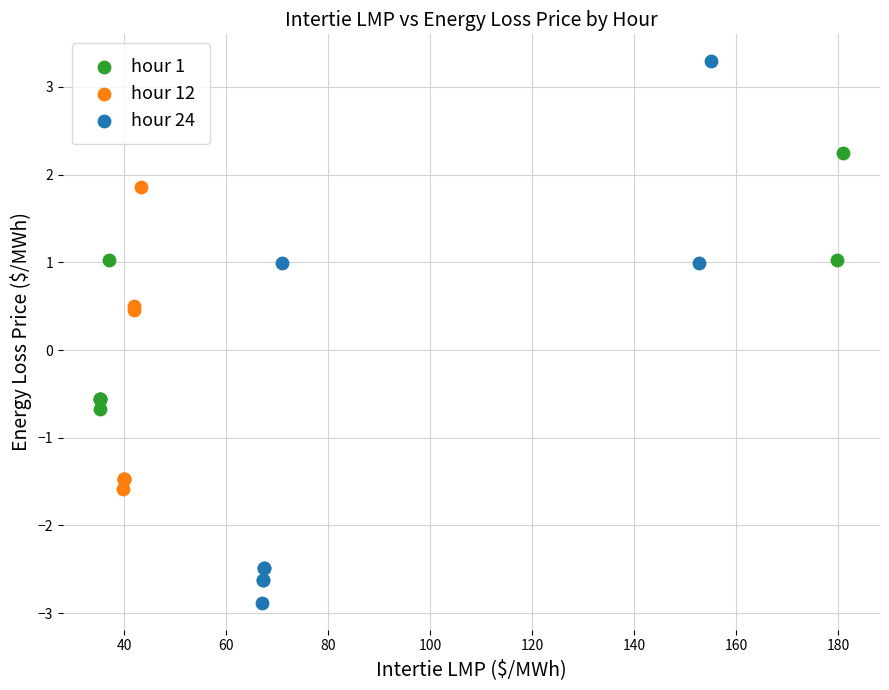

What are all the series names shown in the legend?

hour 1, hour 12, hour 24